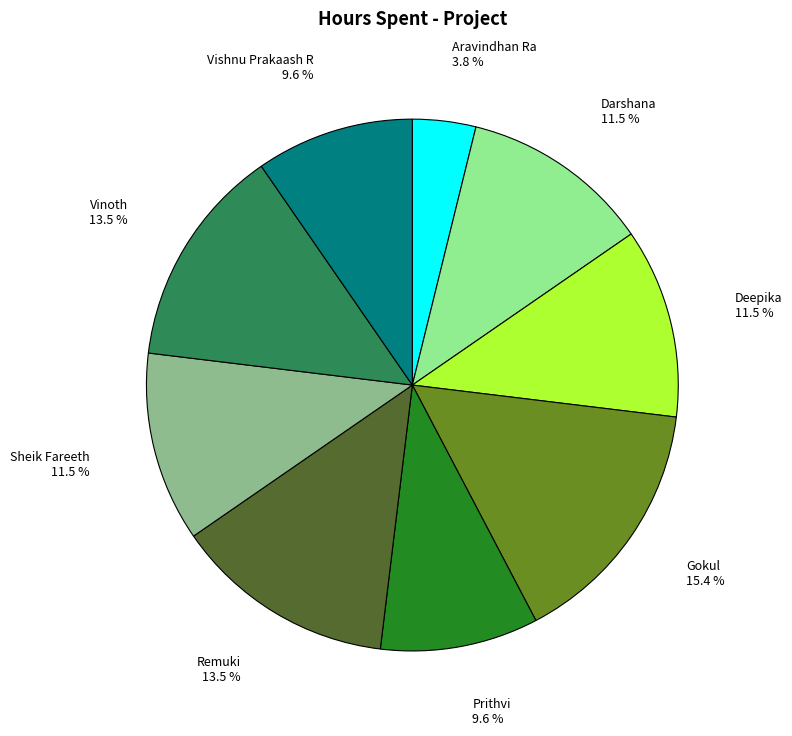

Does any single category account for the majority?

No